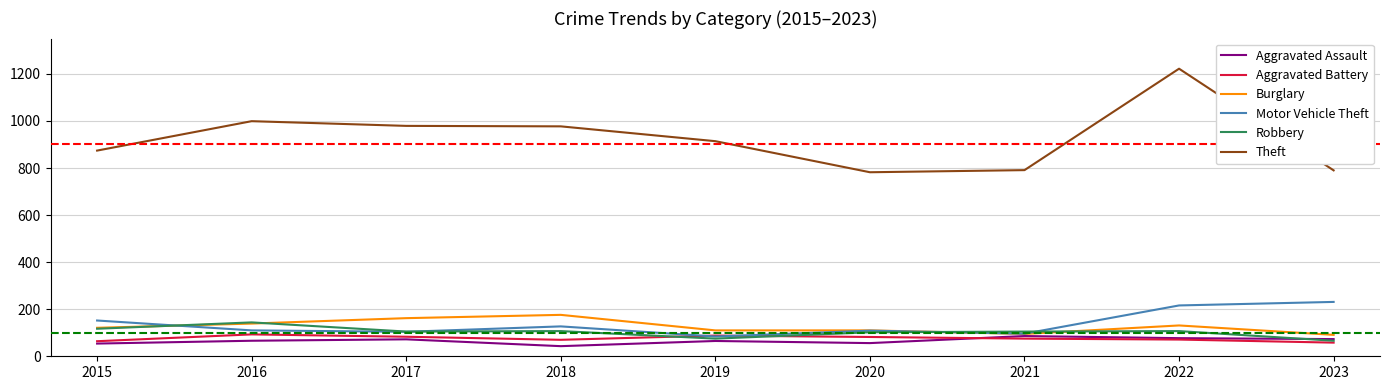

The value of Burglary at 2015 is 64. True or false?

False